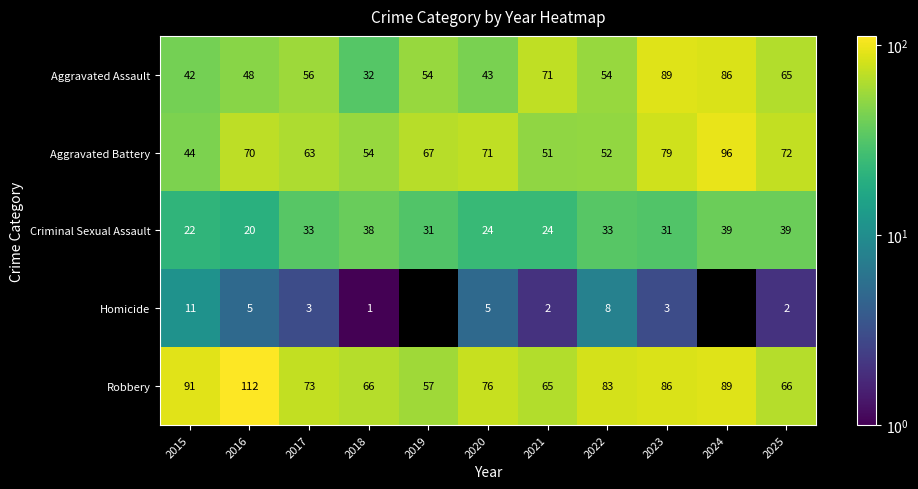

Between 2015 and 2021, which series saw the biggest shift?

Aggravated Assault